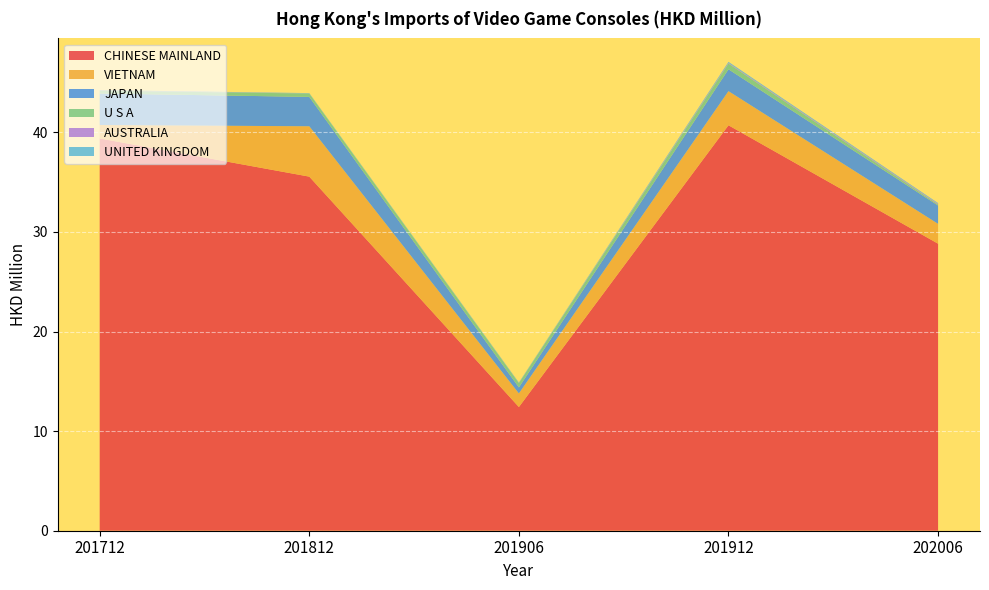

Reading left to right, list all the values displayed in this chart.

CHINESE MAINLAND: 201712=39.4	201812=35.6	201906=12.4	201912=40.7	202006=28.8
VIETNAM: 201712=1.3	201812=5.1	201906=1.4	201912=3.4	202006=2.0
JAPAN: 201712=3.2	201812=3.0	201906=0.6	201912=2.2	202006=1.8
U S A: 201712=0.3	201812=0.3	201906=0.4	201912=0.6	202006=0.1
AUSTRALIA: 201712=0.0	201812=0.0	201906=0.0	201912=0.1	202006=0.1
UNITED KINGDOM: 201712=0.0	201812=0.0	201906=0.0	201912=0.1	202006=0.1